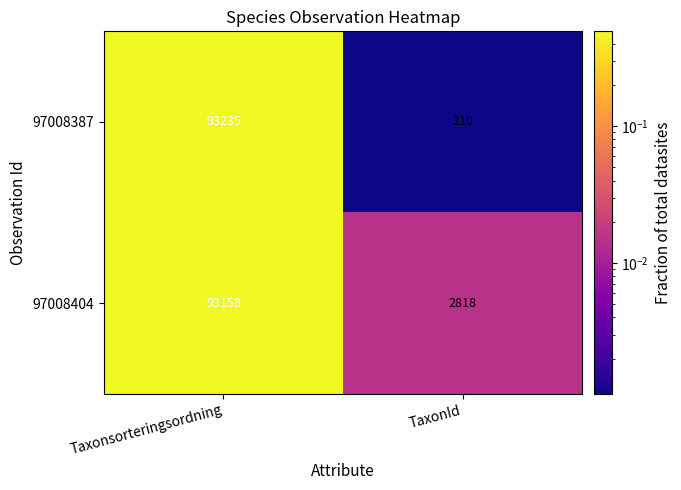

Rank the series by their average value, from highest to lowest.

97008404, 97008387